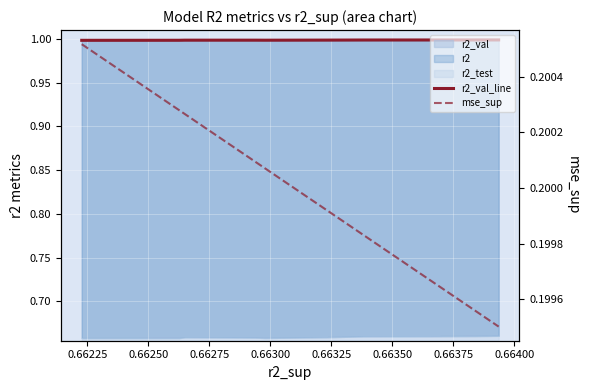

Which series has the widest spread of values?

mse_sup